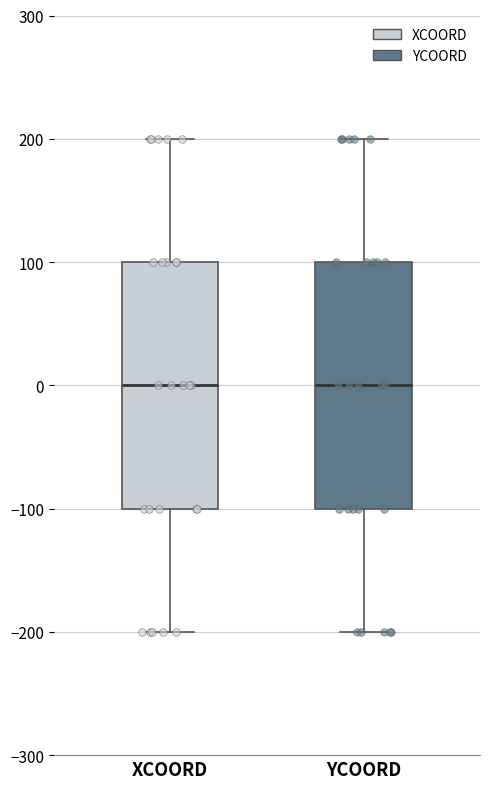

Reading left to right, transcribe this box plot: for each box, give where its median line is, the range the box spans, and where its two whiskers end, as read against the y-axis. The values are not printed on the chart, so give them approximately, as read against the axis.

XCOORD: median 0, box -100 to 100, whiskers -200 to 200
YCOORD: median 0, box -100 to 100, whiskers -200 to 200